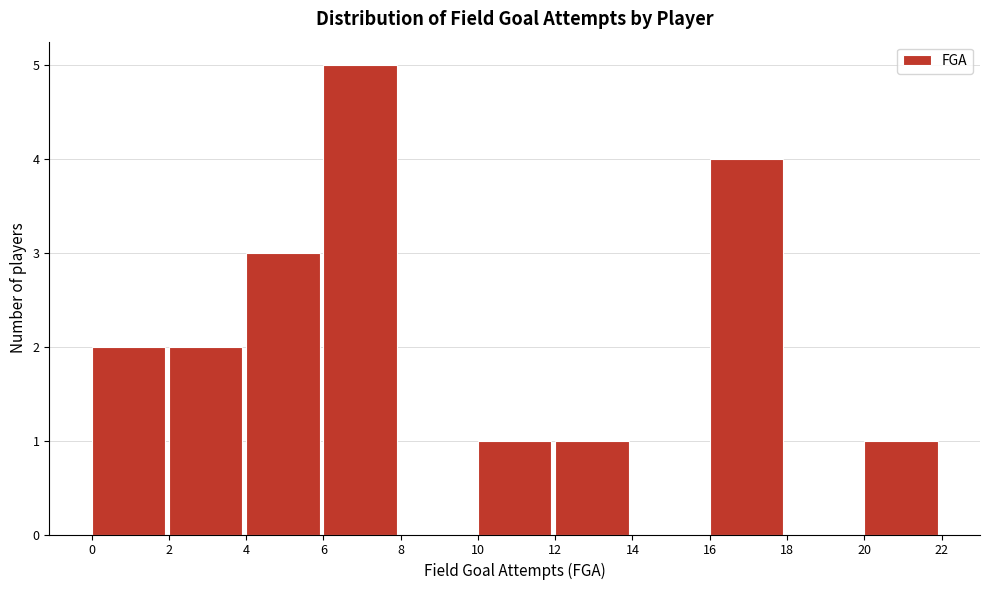

Over which range of the x-axis is the bar tallest?

6 to 8